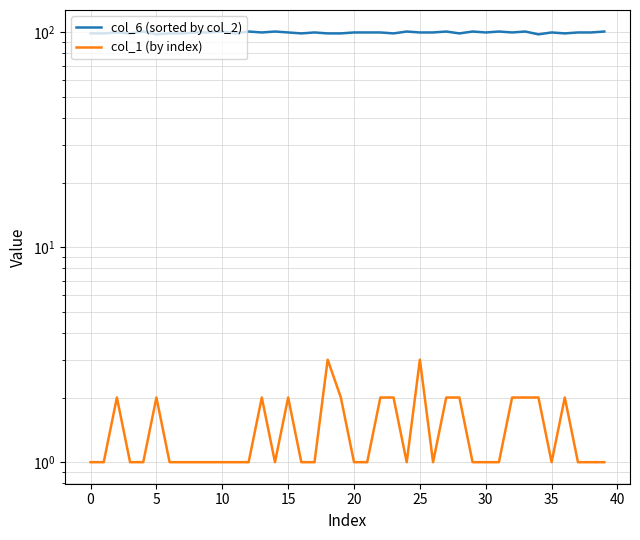

How many lines are shown in the chart?

2